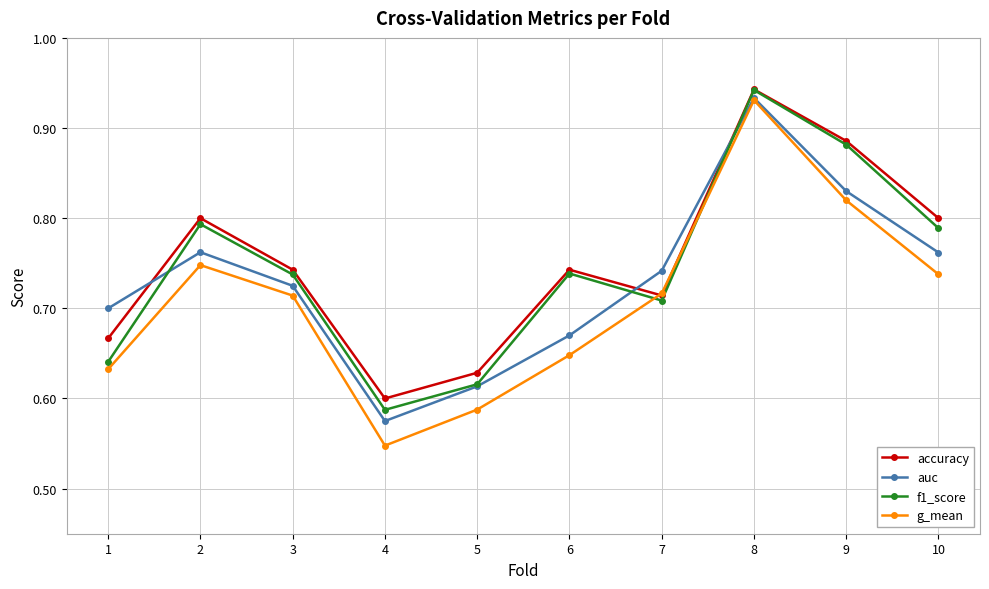

Rank the series by their average value, from highest to lowest.

accuracy, f1_score, auc, g_mean